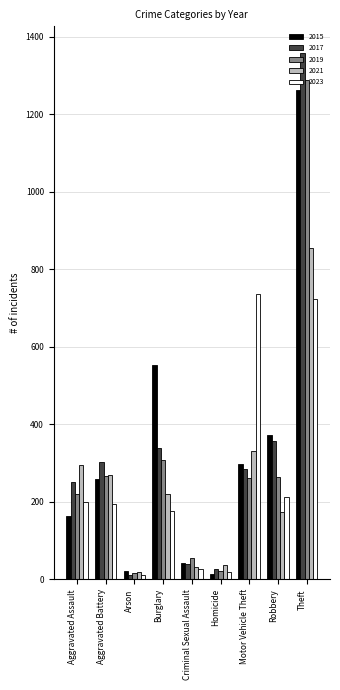

What is the difference between the highest and lowest values at Robbery?

197